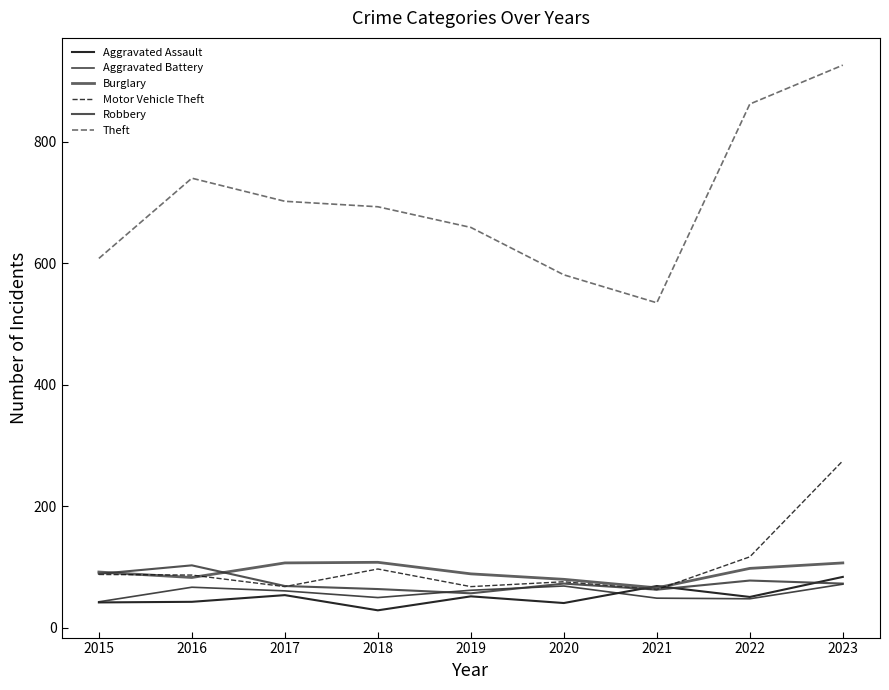

What is the difference between the maximum and minimum values in the Burglary series?

42